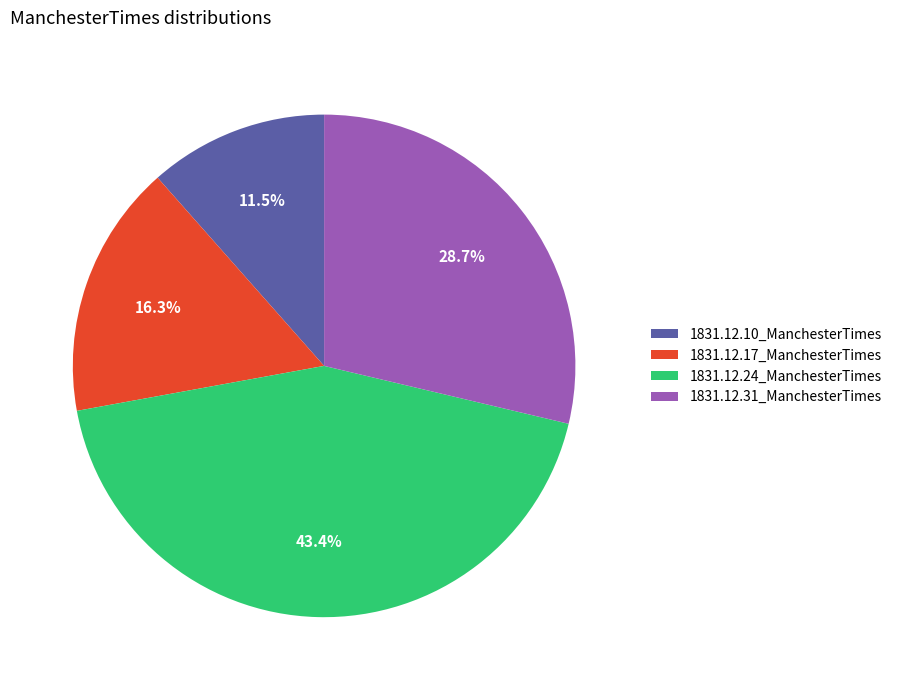

How many segments does this pie chart have?

4